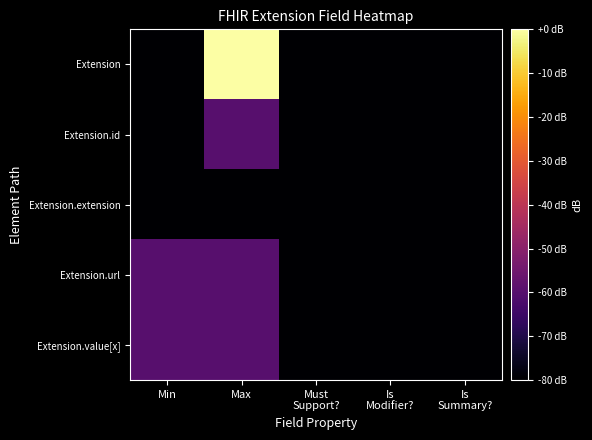

Reading left to right, list all the values displayed in this chart.

Extension: Min=-80.0	Max=-0.0	Must
Support?=-80.0	Is
Modifier?=-80.0	Is
Summary?=-80.0
Extension.id: Min=-80.0	Max=-60.0	Must
Support?=-80.0	Is
Modifier?=-80.0	Is
Summary?=-80.0
Extension.extension: Min=-80.0	Max=-80.0	Must
Support?=-80.0	Is
Modifier?=-80.0	Is
Summary?=-80.0
Extension.url: Min=-60.0	Max=-60.0	Must
Support?=-80.0	Is
Modifier?=-80.0	Is
Summary?=-80.0
Extension.value[x]: Min=-60.0	Max=-60.0	Must
Support?=-80.0	Is
Modifier?=-80.0	Is
Summary?=-80.0